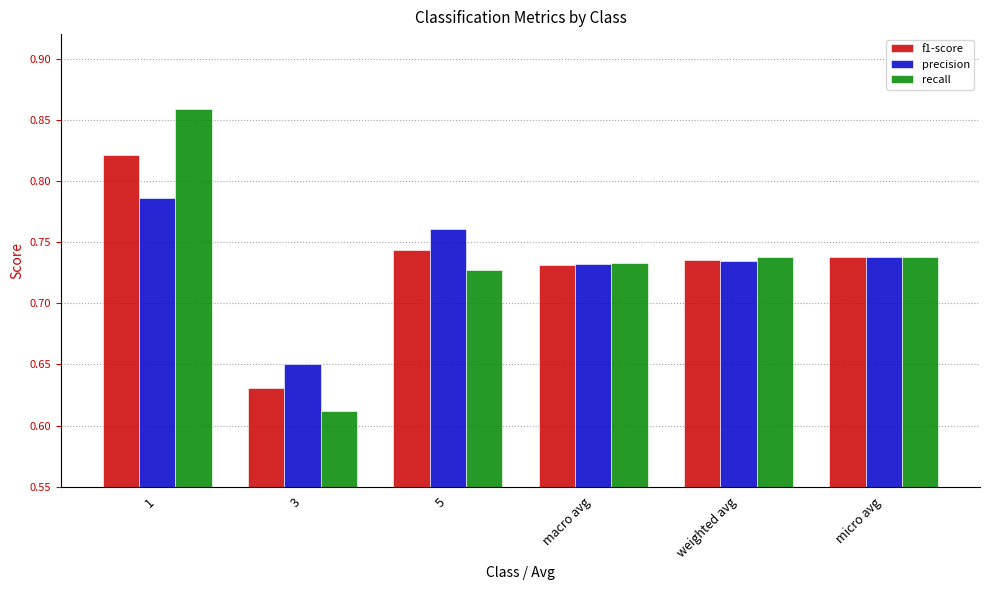

Which label corresponds to the smallest value in the chart?

3